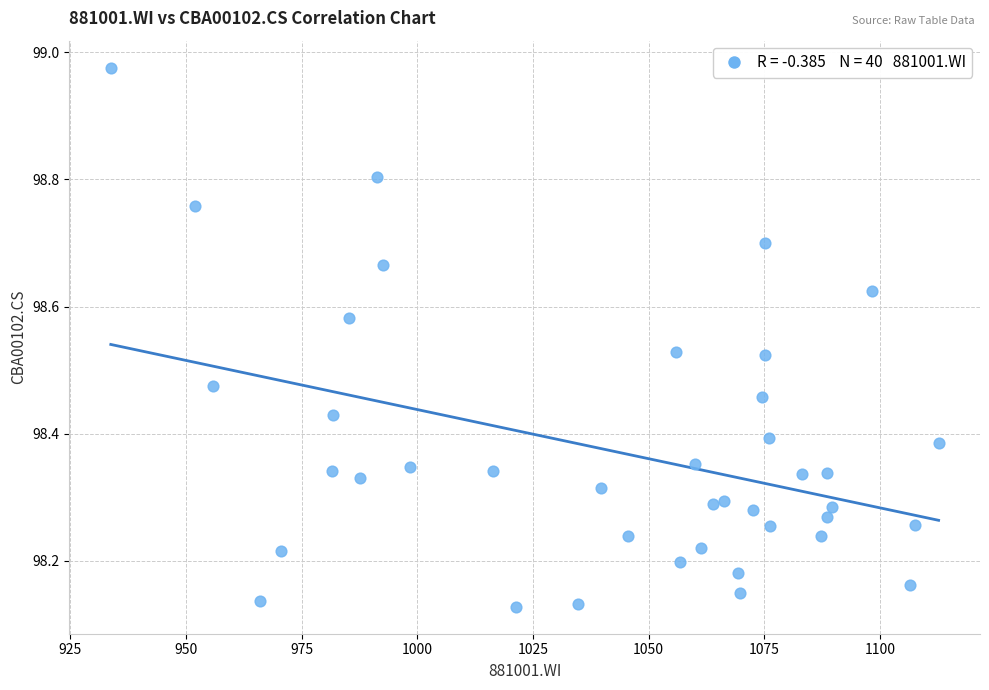

What is the range of X values (max minus min)?

178.9